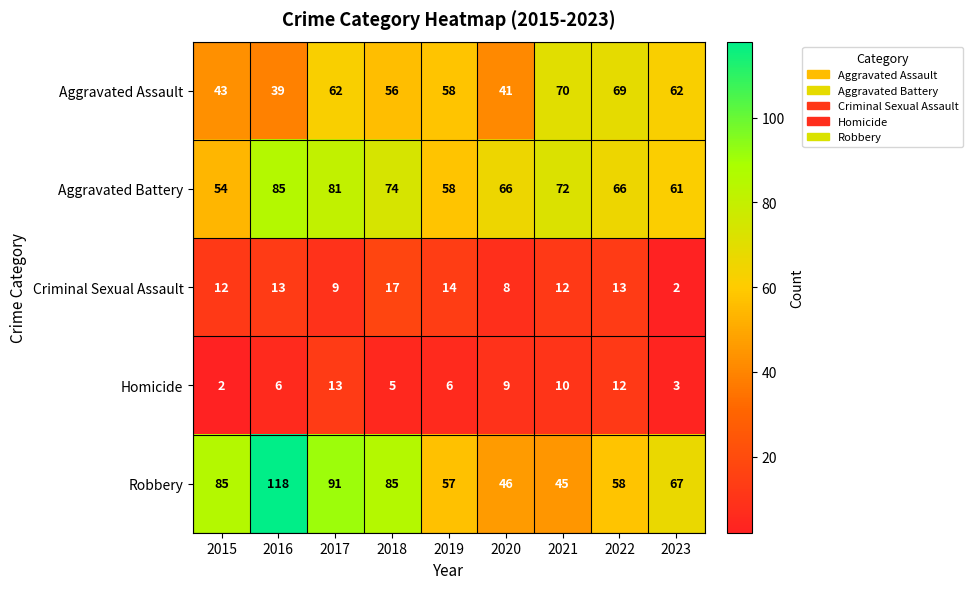

The Homicide series shows 15 at 2021. True or false?

False